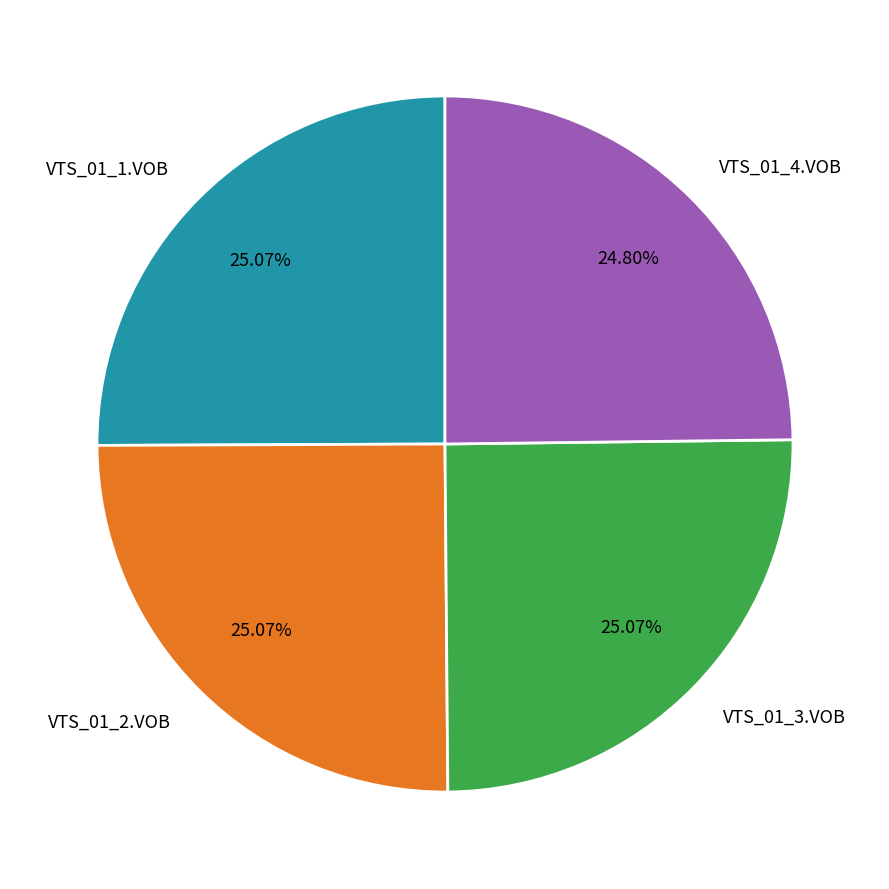

Approximately how many times larger is the value at VTS_01_3.VOB compared to VTS_01_4.VOB?

1.0